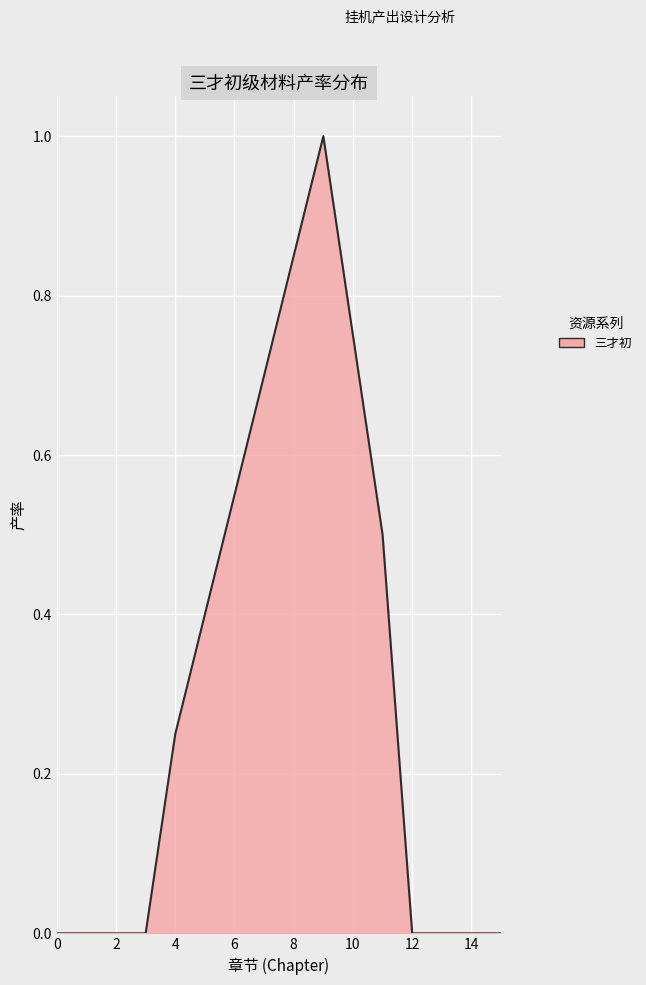

How many series are shown in this chart?

1